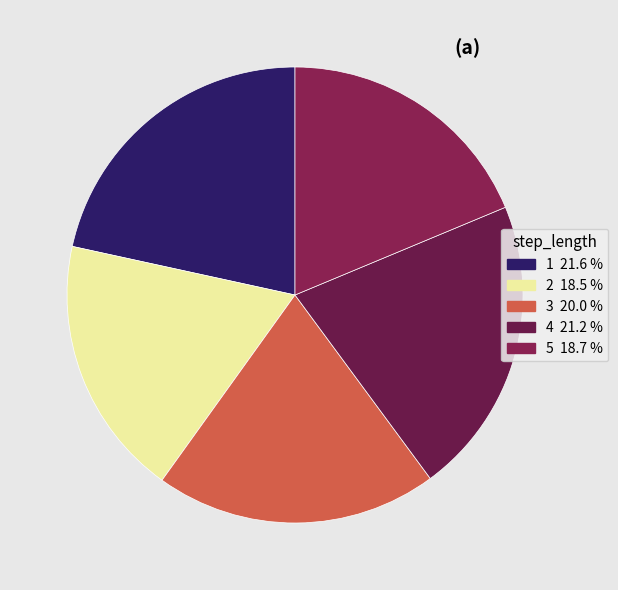

Is it true that 1 is 31% of the pie?

False